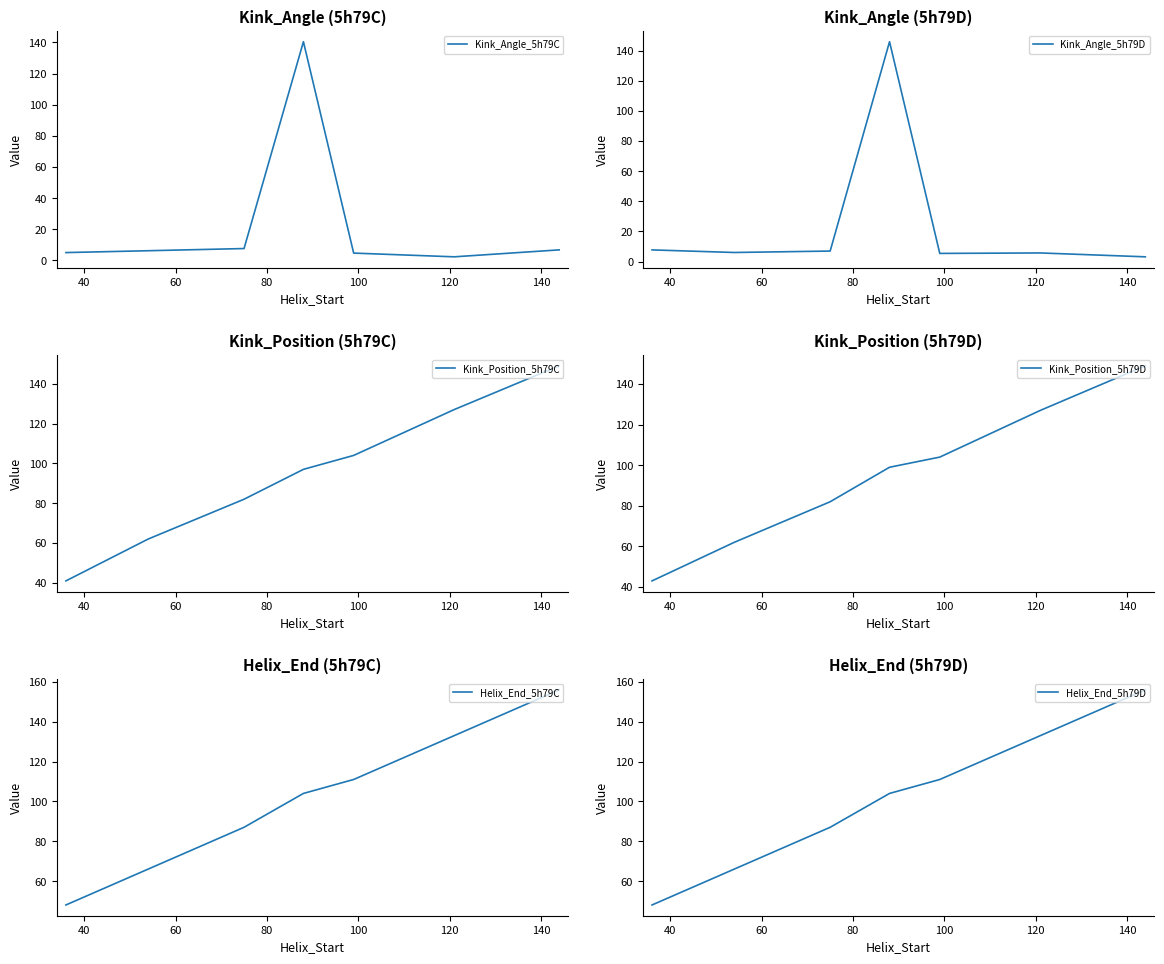

What is the value of the Kink_Angle_5h79C point at the 3rd from the left?

7.6